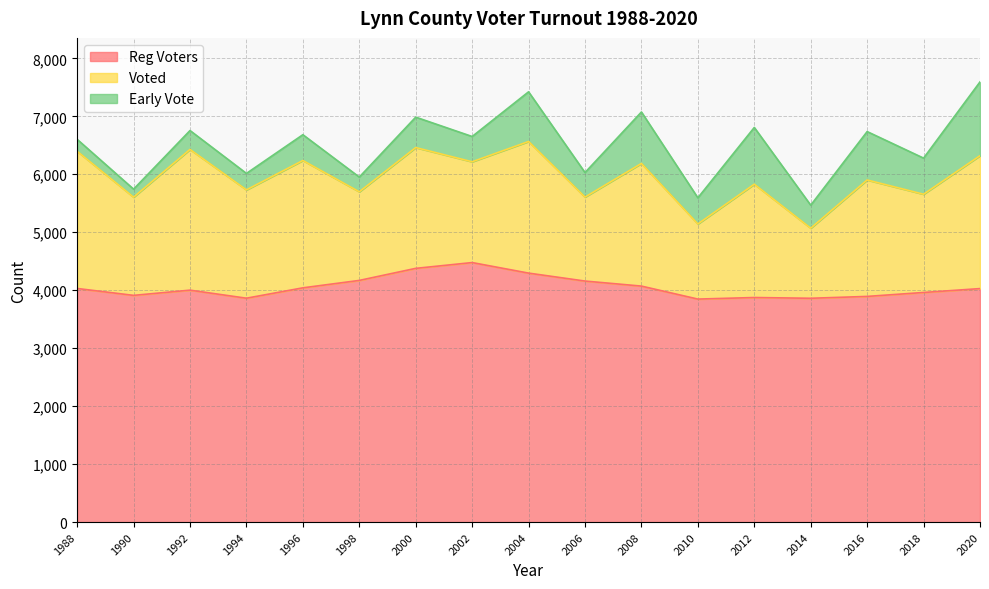

What is the greatest value displayed?

4477